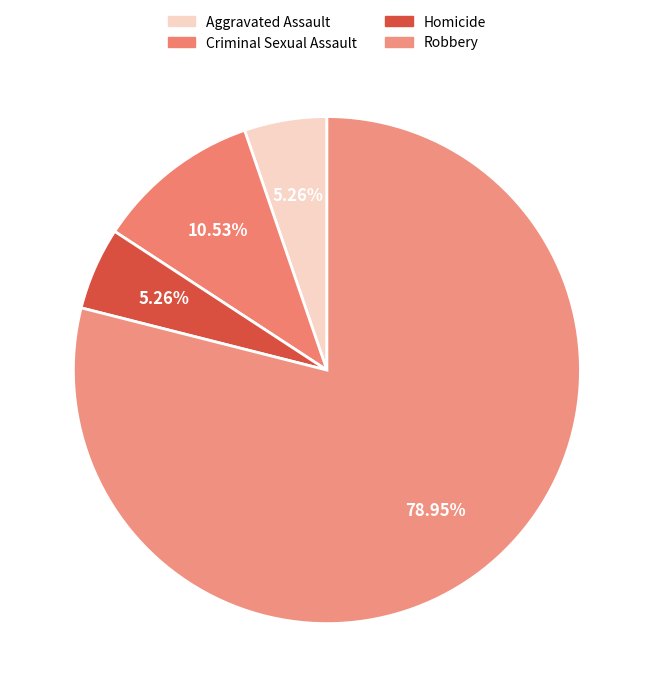

What is the majority slice?

Robbery